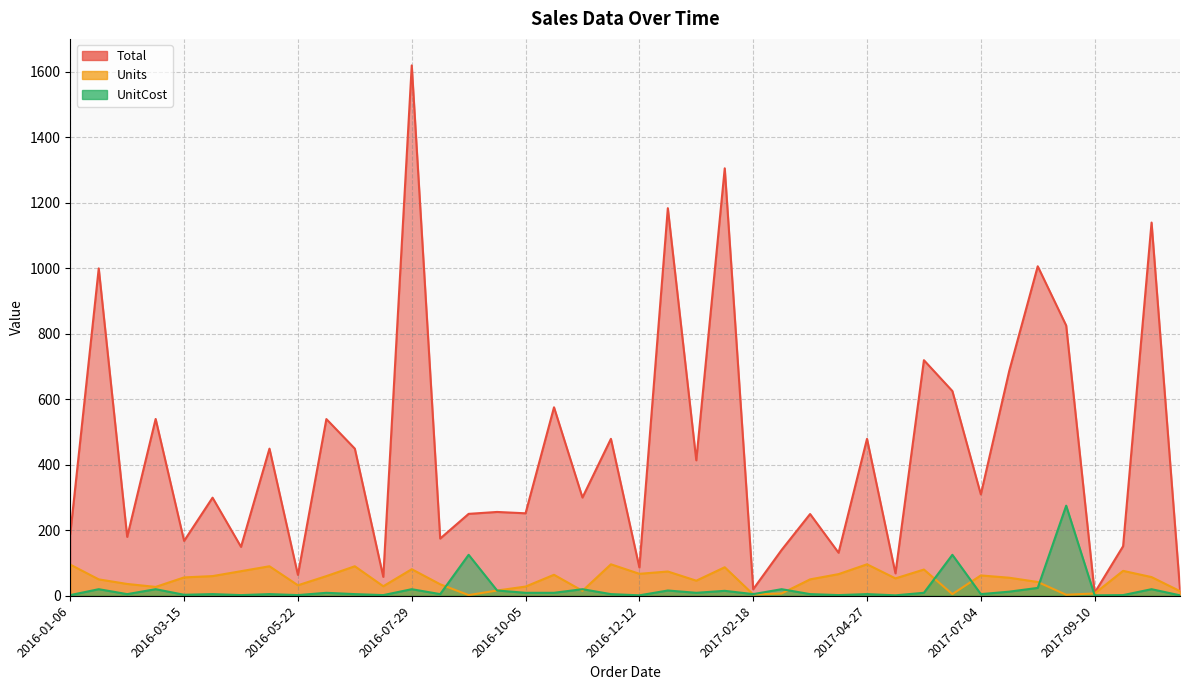

Between 2017-03-07 and 2017-07-21, which series saw the biggest shift?

Total